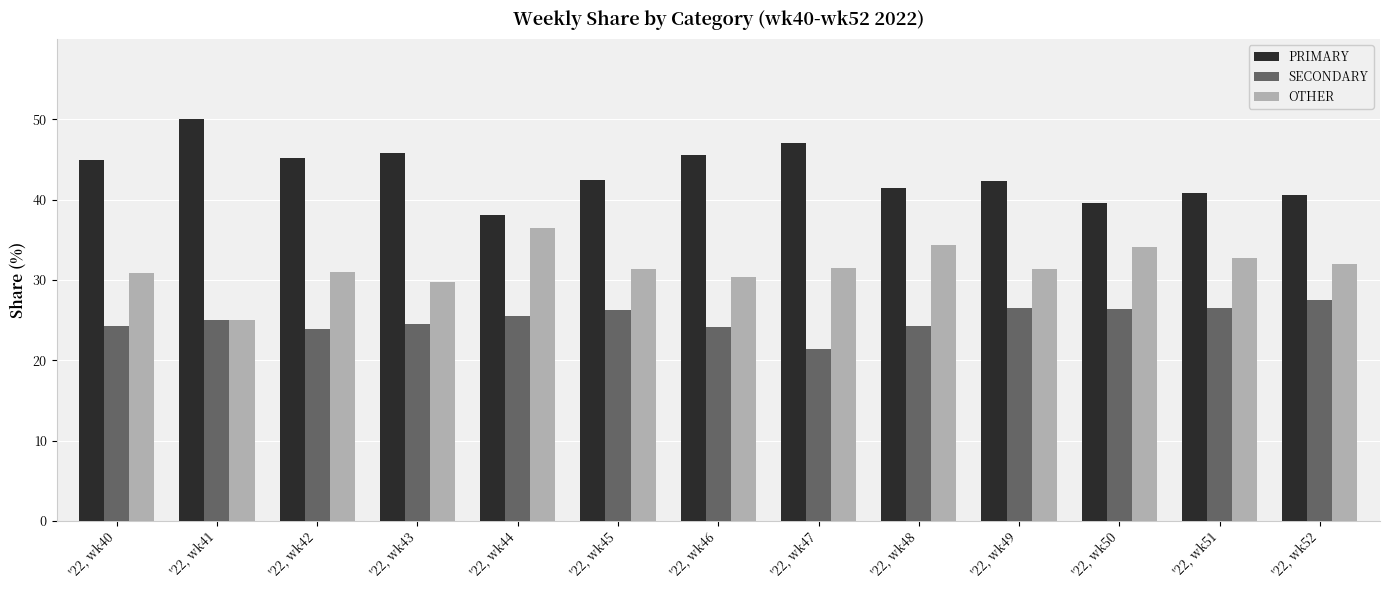

Is the value of OTHER at '22, wk42 greater than the value of SECONDARY at '22, wk46?

Yes